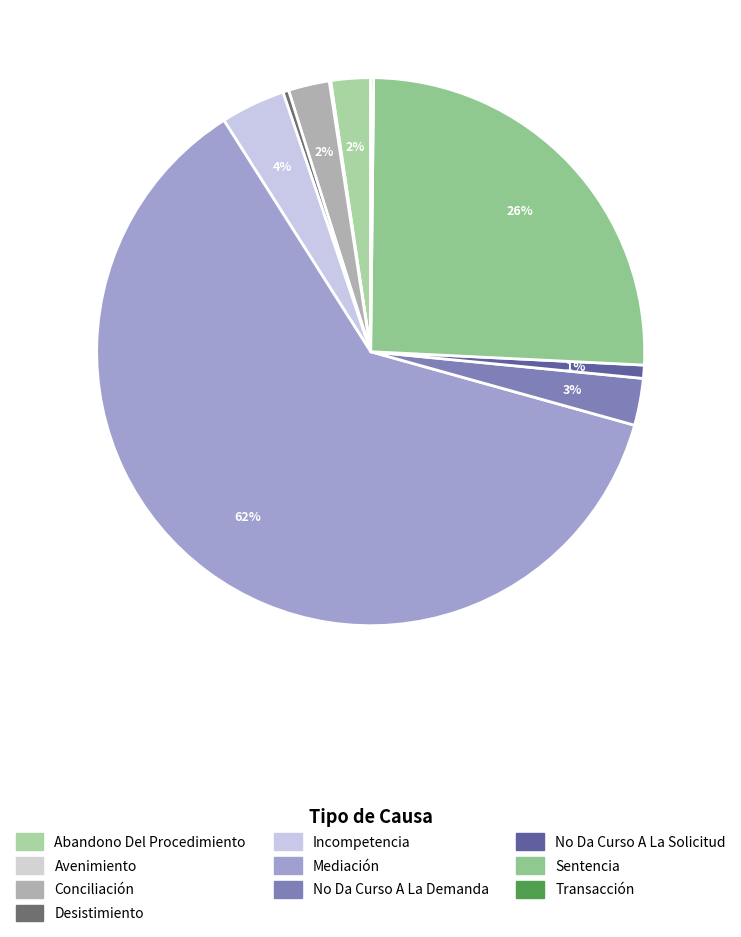

The Desistimiento slice represents 0% of the pie. True or false?

True